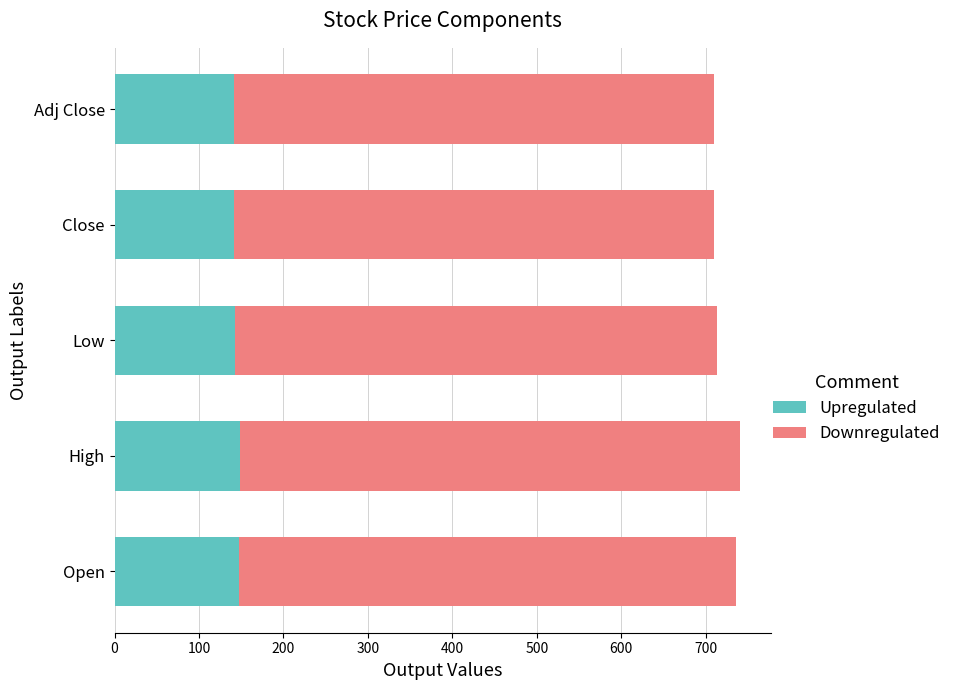

What is the highest value of the Upregulated series?

148.2